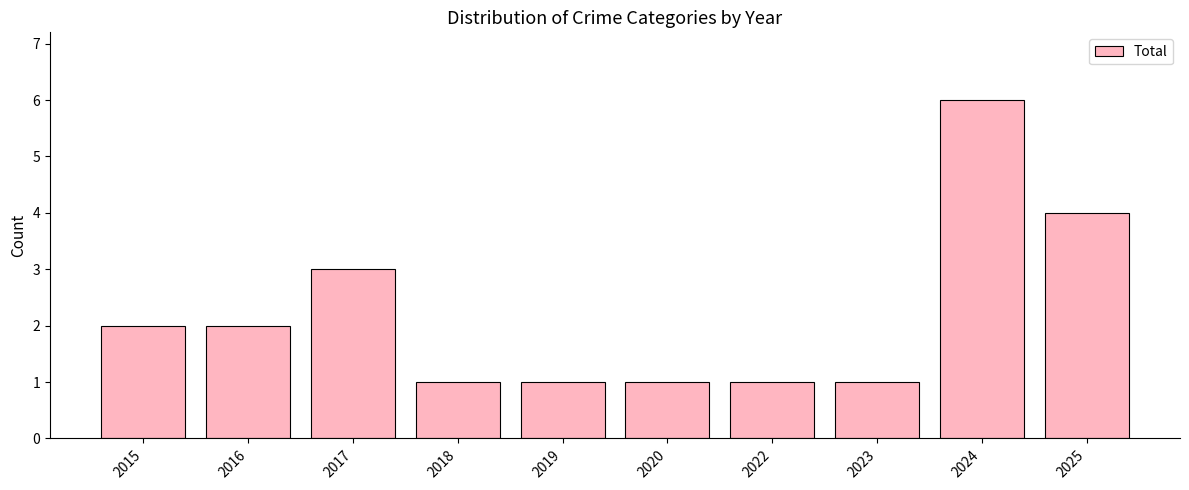

What is the difference between the values at 2017 and 2024?

3